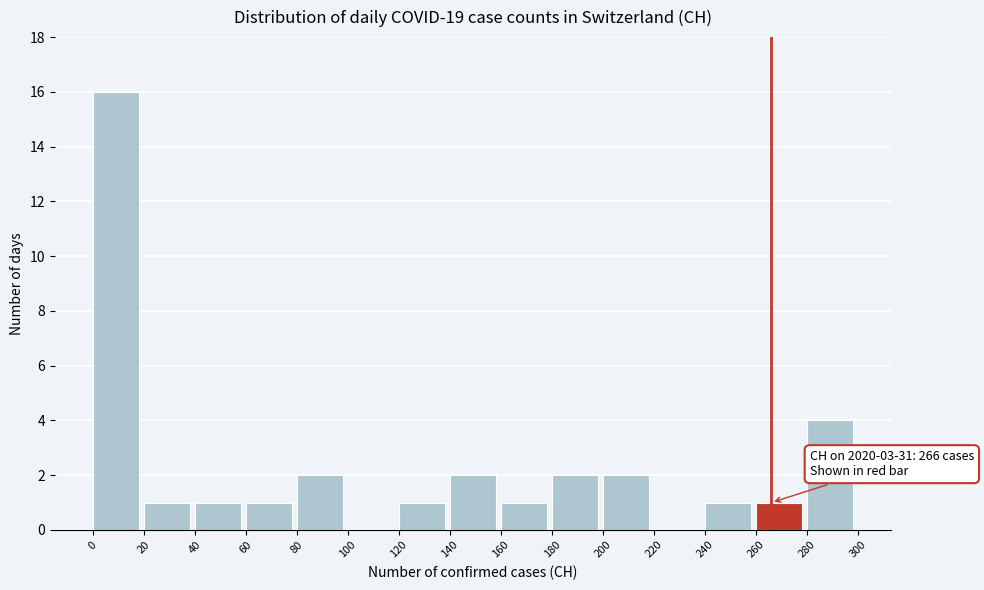

Over which range of the x-axis is the bar tallest?

0 to 20